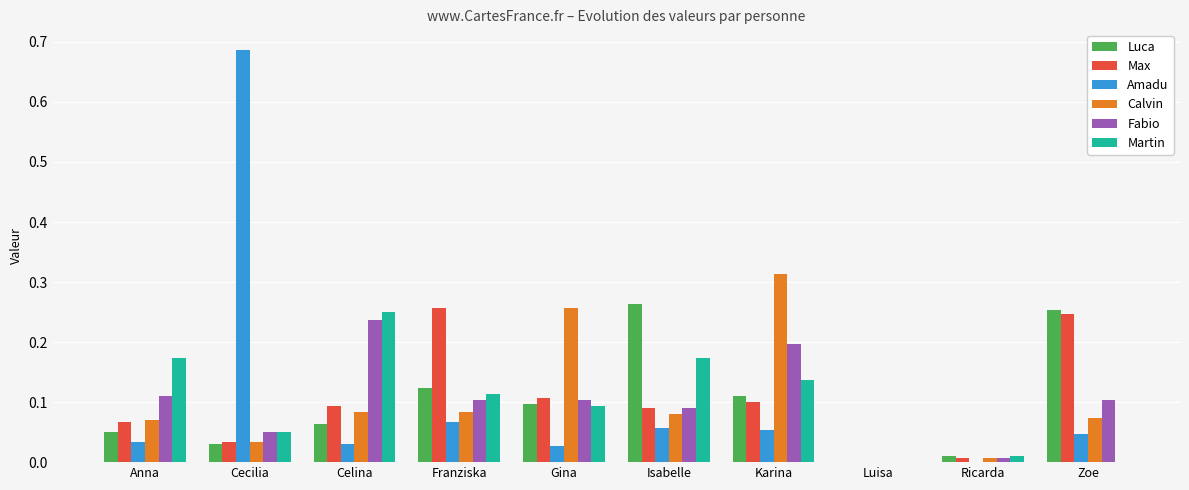

Between Cecilia and Luisa, which series saw the biggest shift?

Amadu